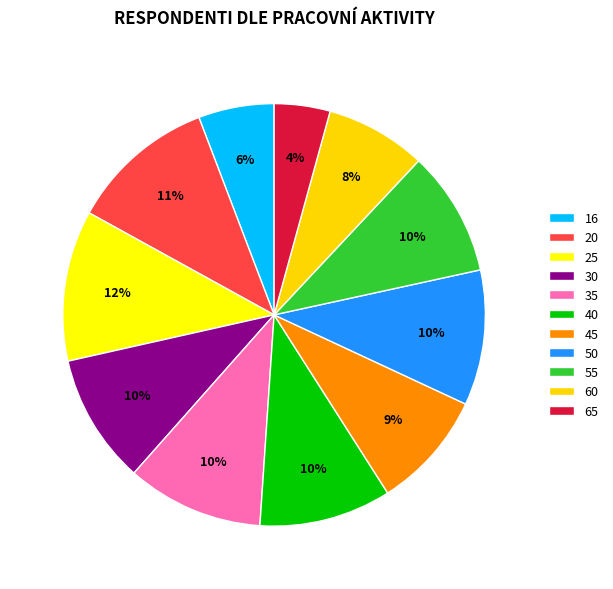

To the nearest percent, what is the difference between the 25 and 16 slice percentages?

6%